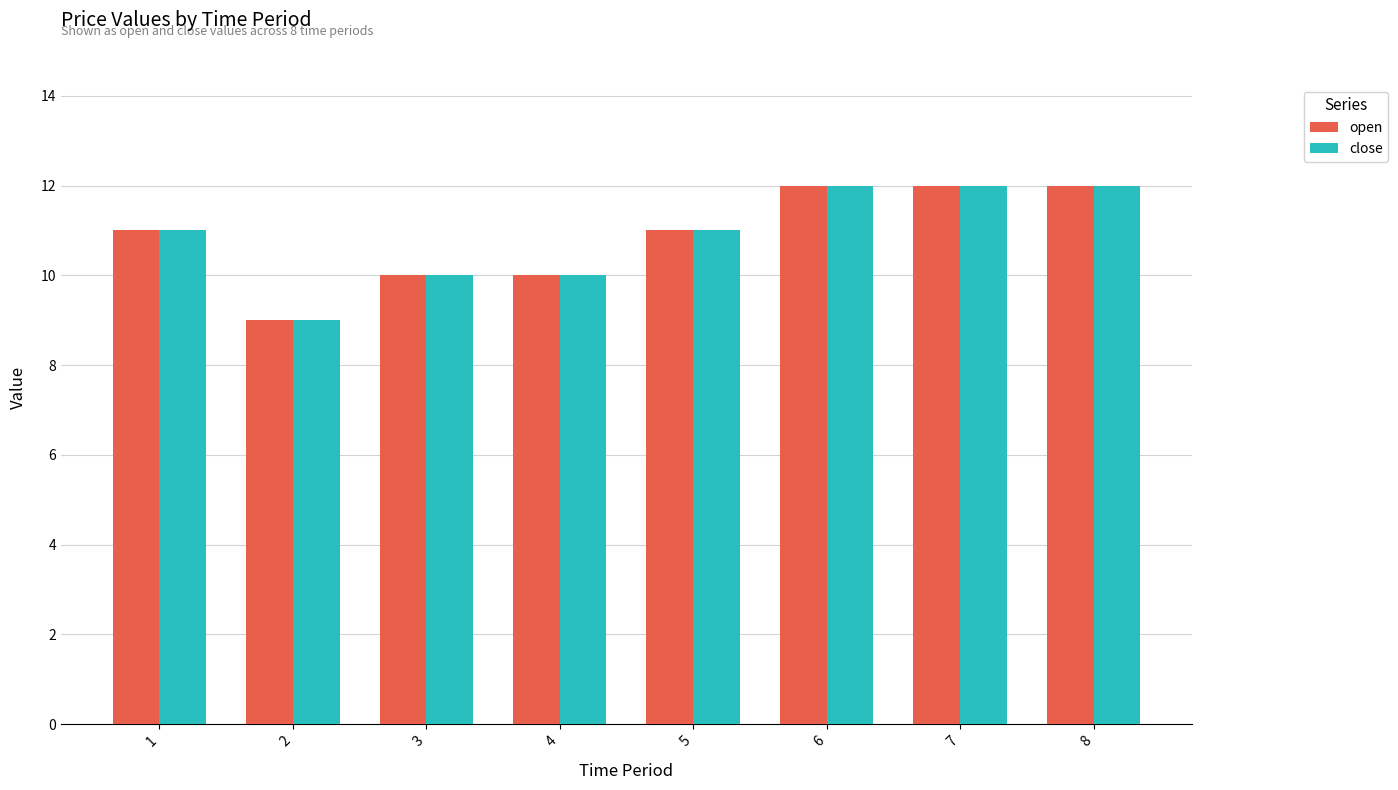

The close series shows 11 at 5. True or false?

True